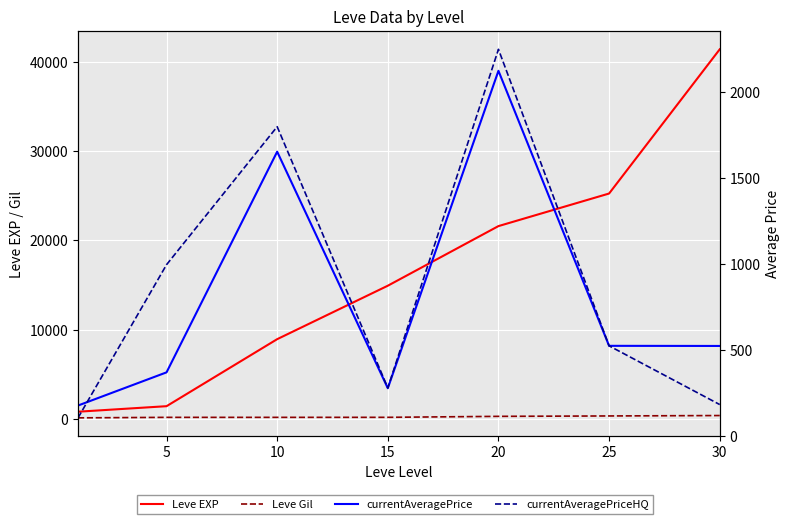

The Leve EXP series shows 41410.0 at 30. True or false?

True